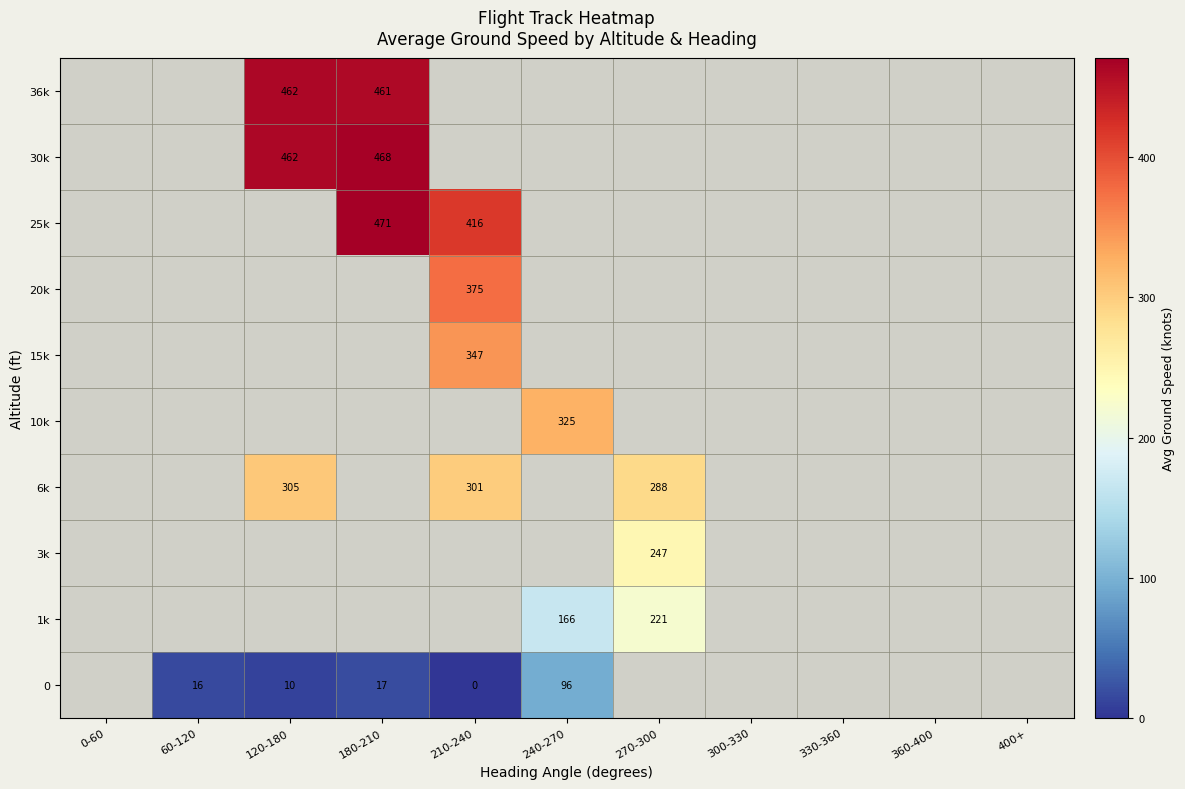

True or false: 36k has a value of 208.5 at 180-210.

False